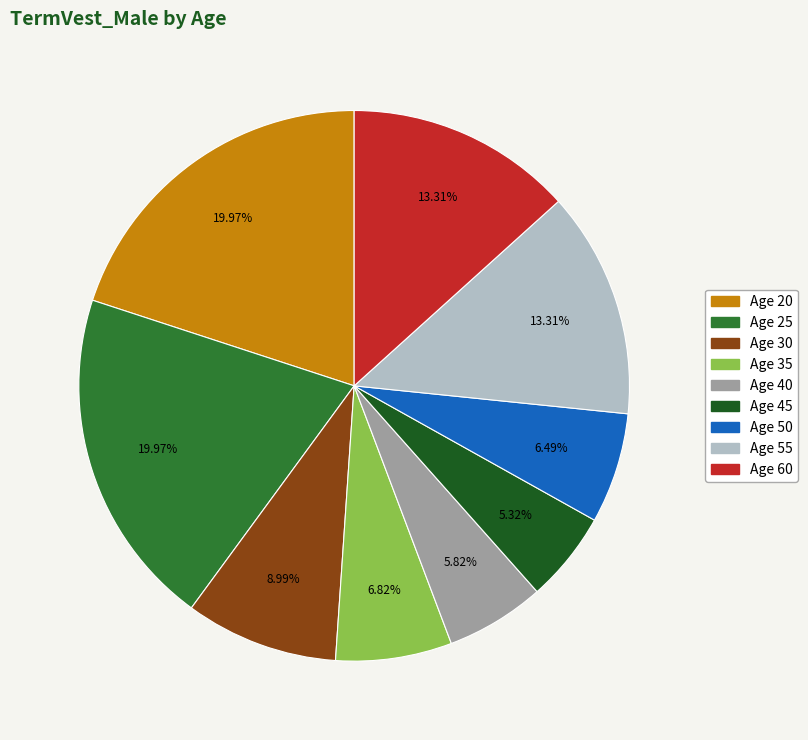

Is there any slice that represents more than half of the pie?

No